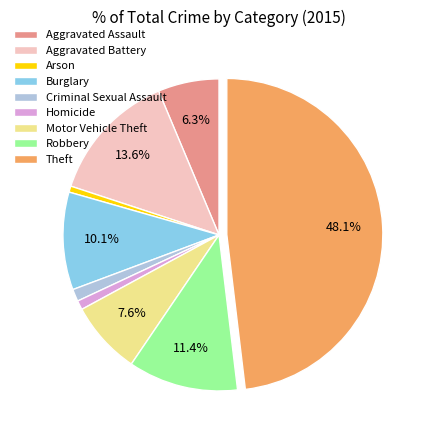

Between Theft and Aggravated Battery, which is larger?

Theft